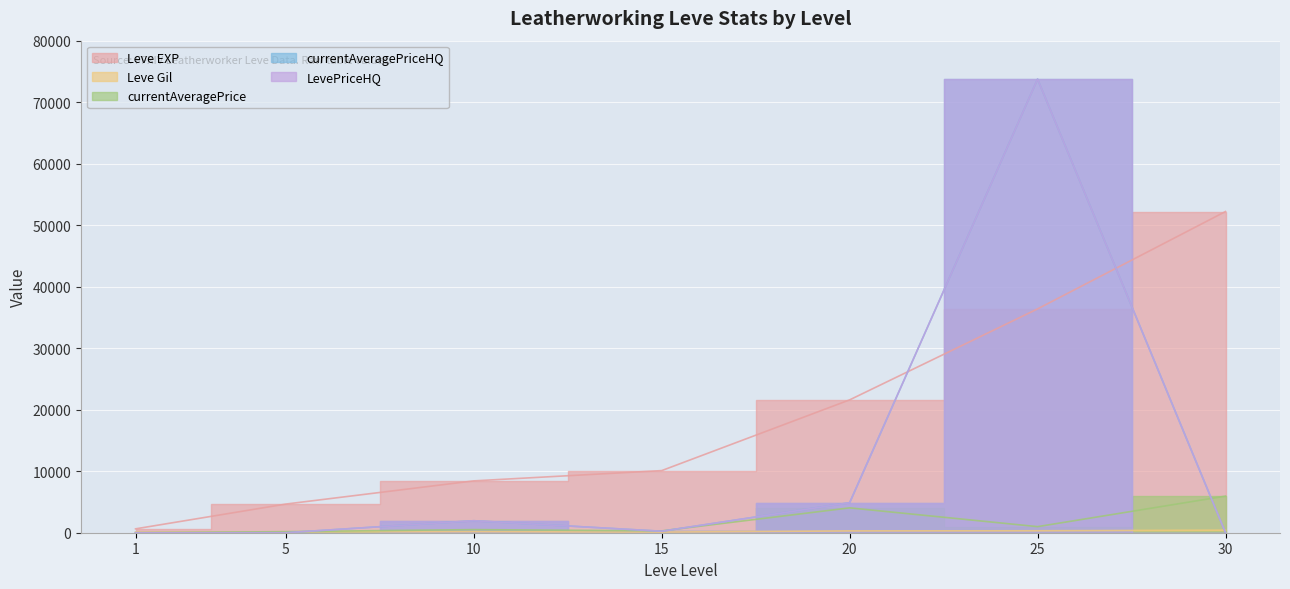

How many interior local peaks does the Leve Gil series have?

1